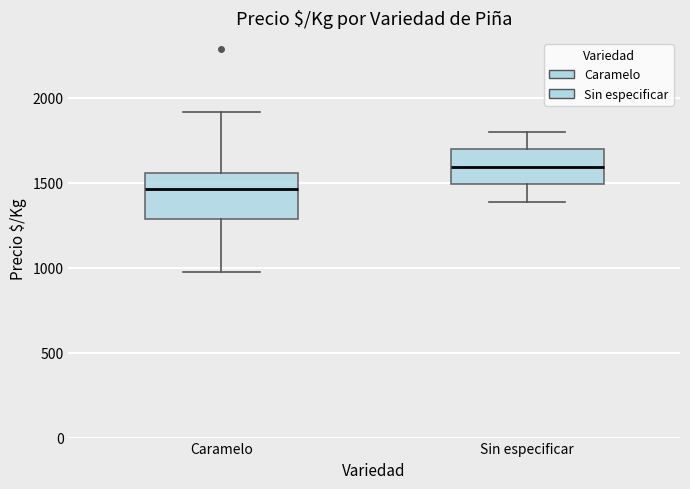

Reading left to right, read every box against the y-axis: the position of its median line, the range the box covers, and the ends of its whiskers. The values are not printed on the chart, so give them approximately, as read against the axis.

Caramelo: median 1450, box 1300 to 1550, whiskers 950 to 1900
Sin especificar: median 1600, box 1500 to 1700, whiskers 1400 to 1800